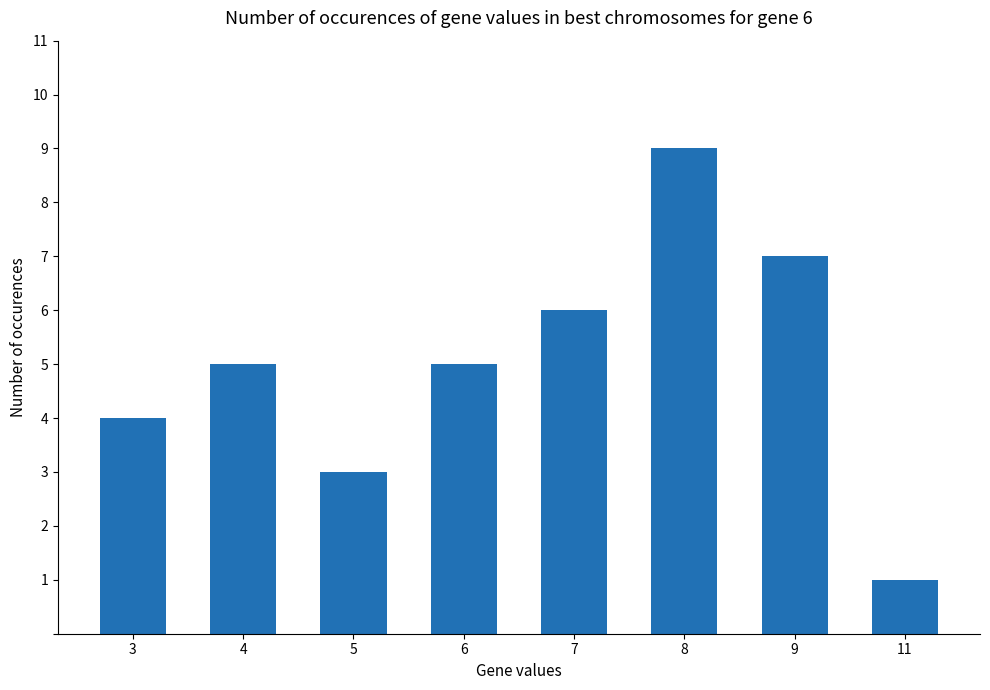

Does the chart contain any negative values?

No